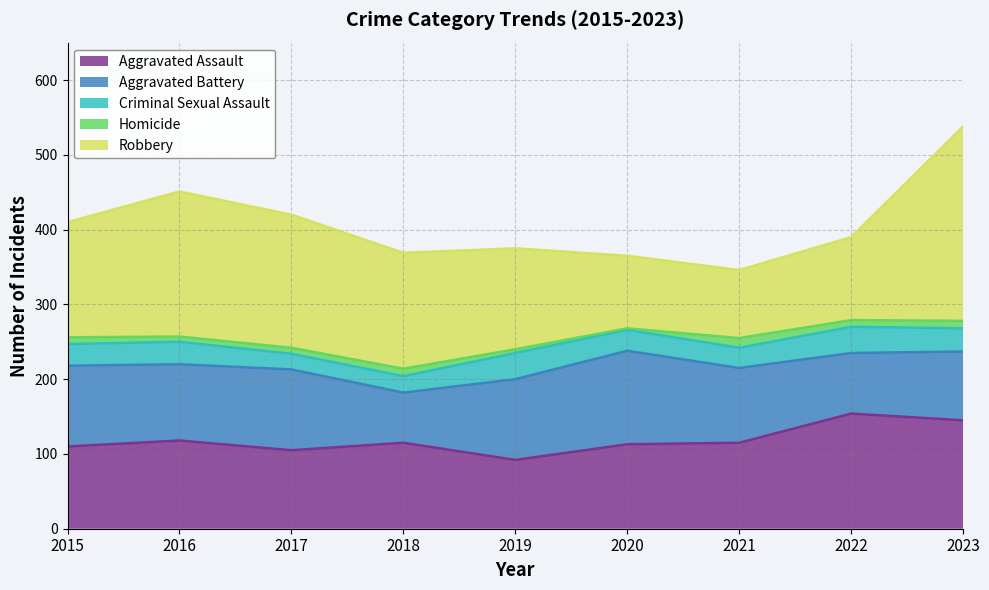

How many lines are shown in the chart?

5